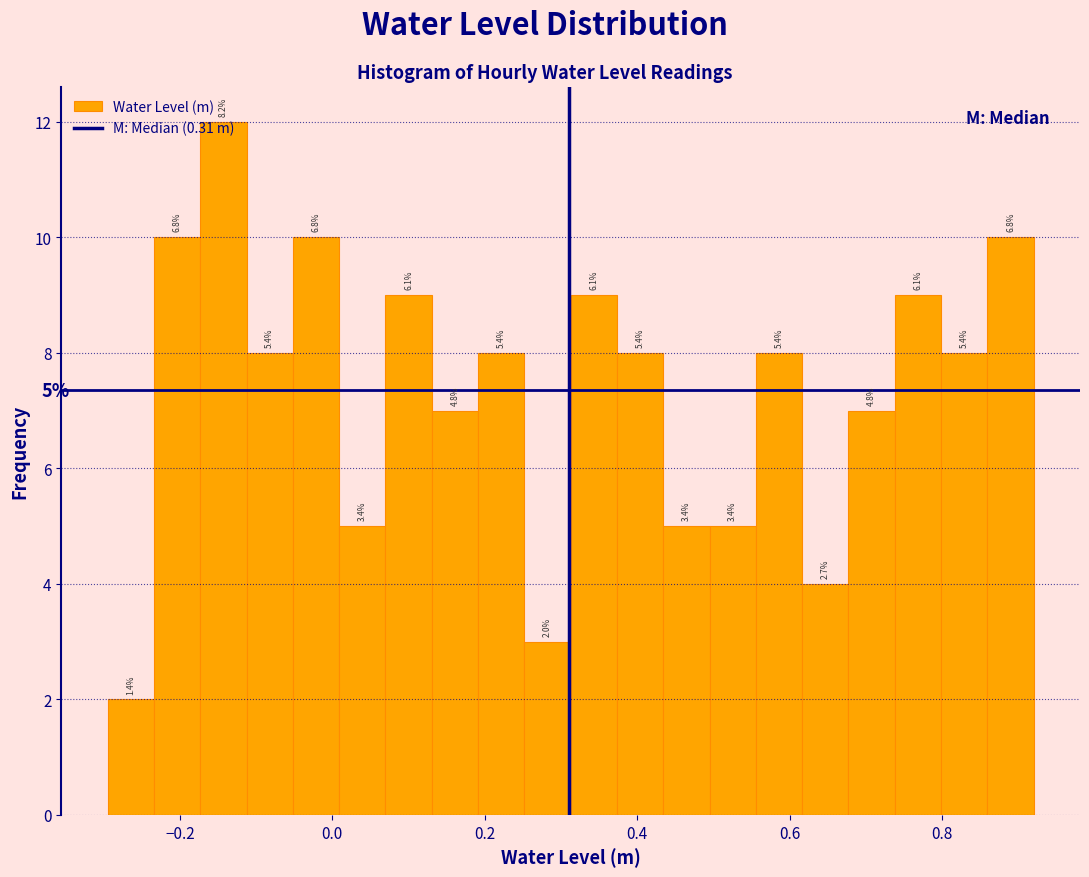

Read against the x-axis, roughly where is the centre of the tallest bar?

-0.14